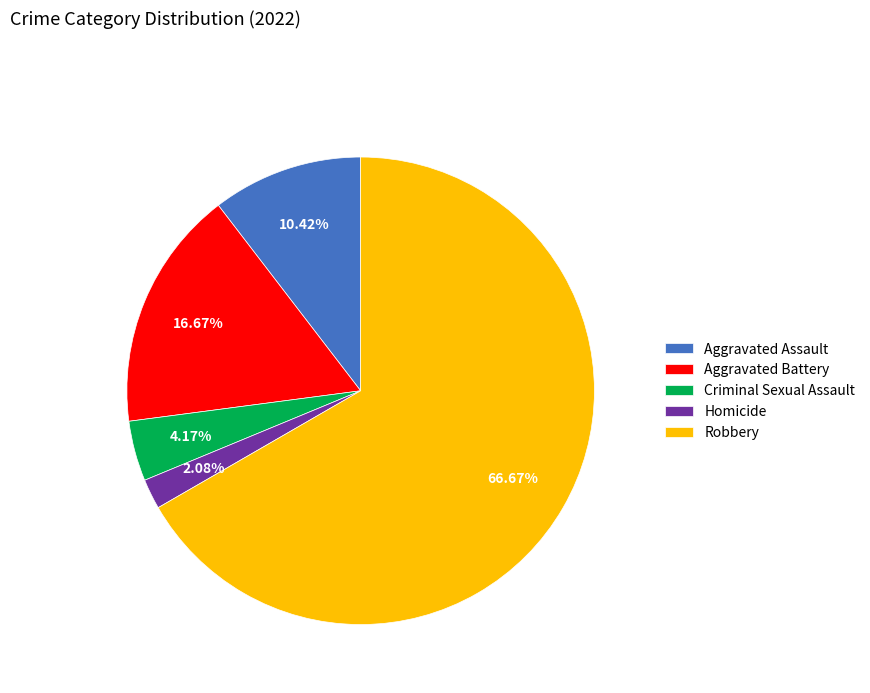

Between Criminal Sexual Assault and Robbery, which is larger?

Robbery